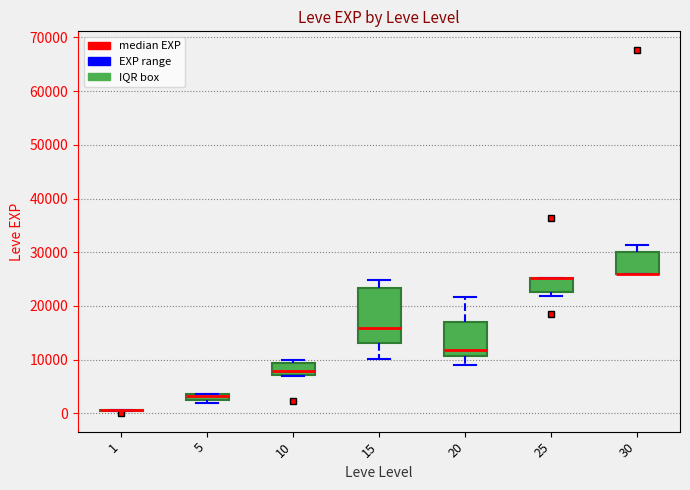

Where does the upper whisker of the box at x = 30 end on the y-axis? The values are not printed on the chart, so give them approximately, as read against the axis.

31000